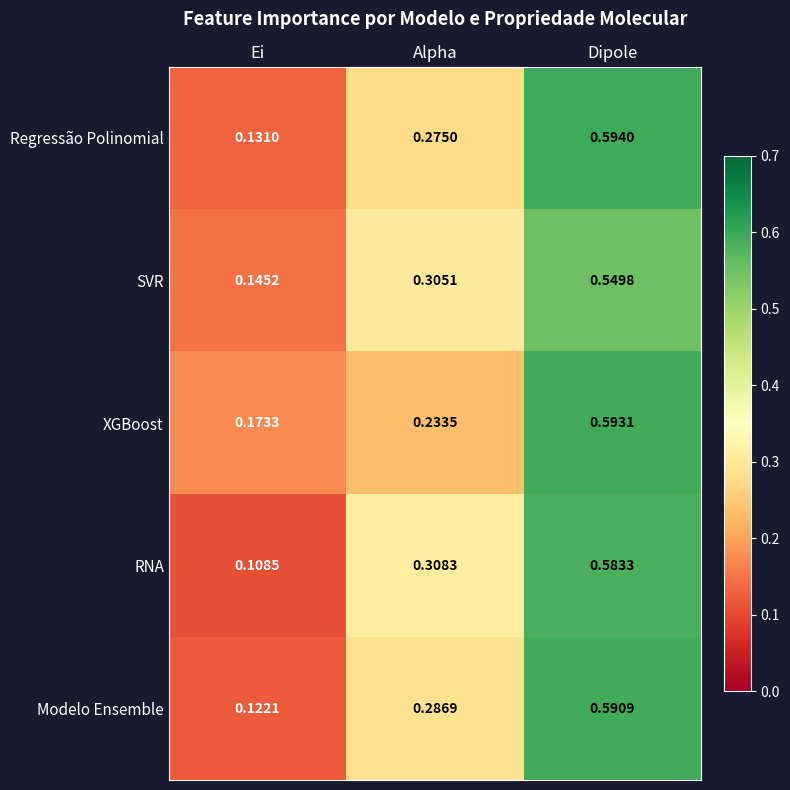

At which label does SVR reach its minimum?

Ei